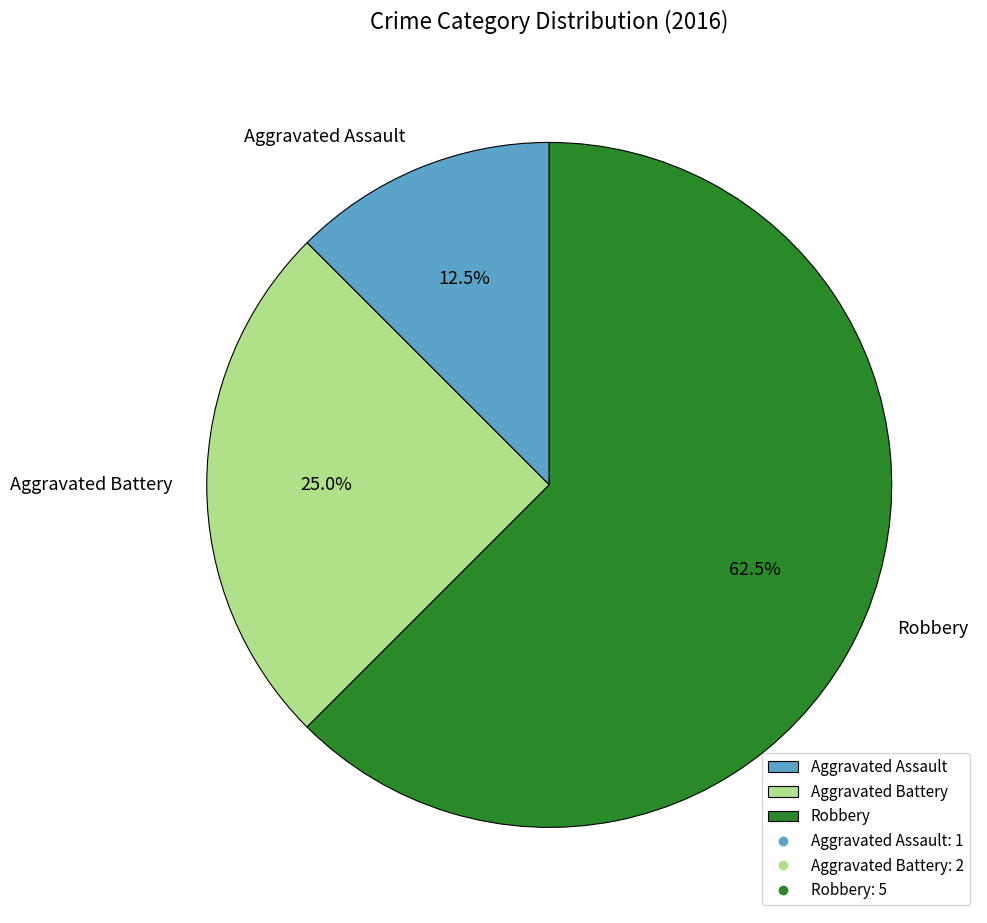

Is Aggravated Battery the majority of the pie?

No